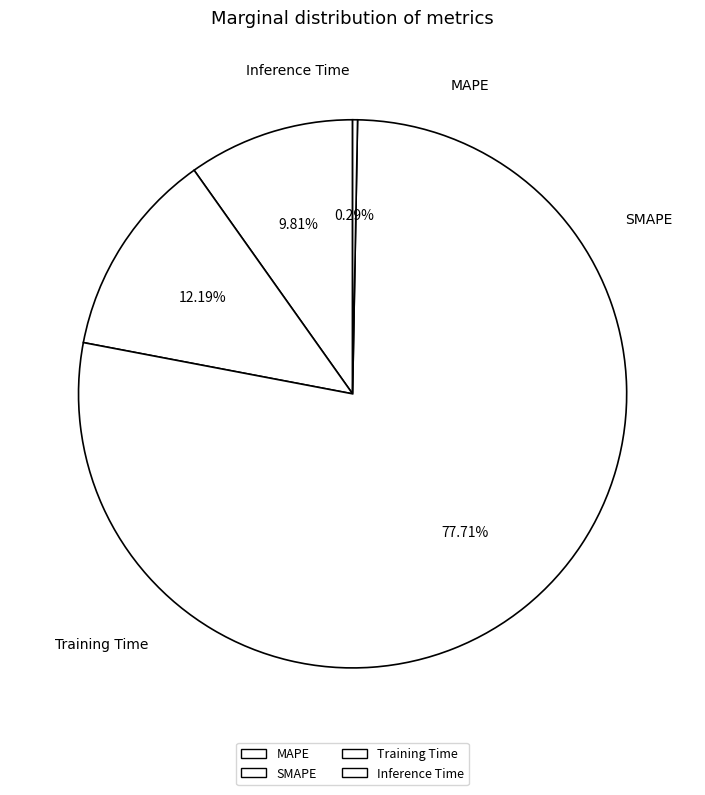

To the nearest percent, what is the combined percentage of SMAPE and Inference Time?

12%